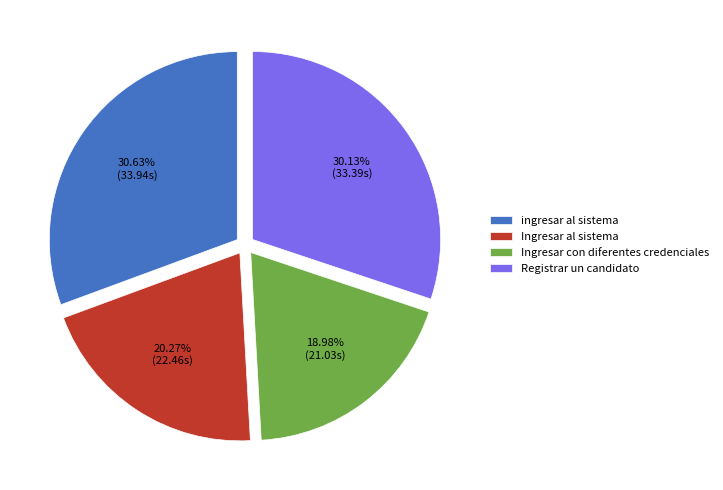

To the nearest percent, what is the average slice percentage?

25%